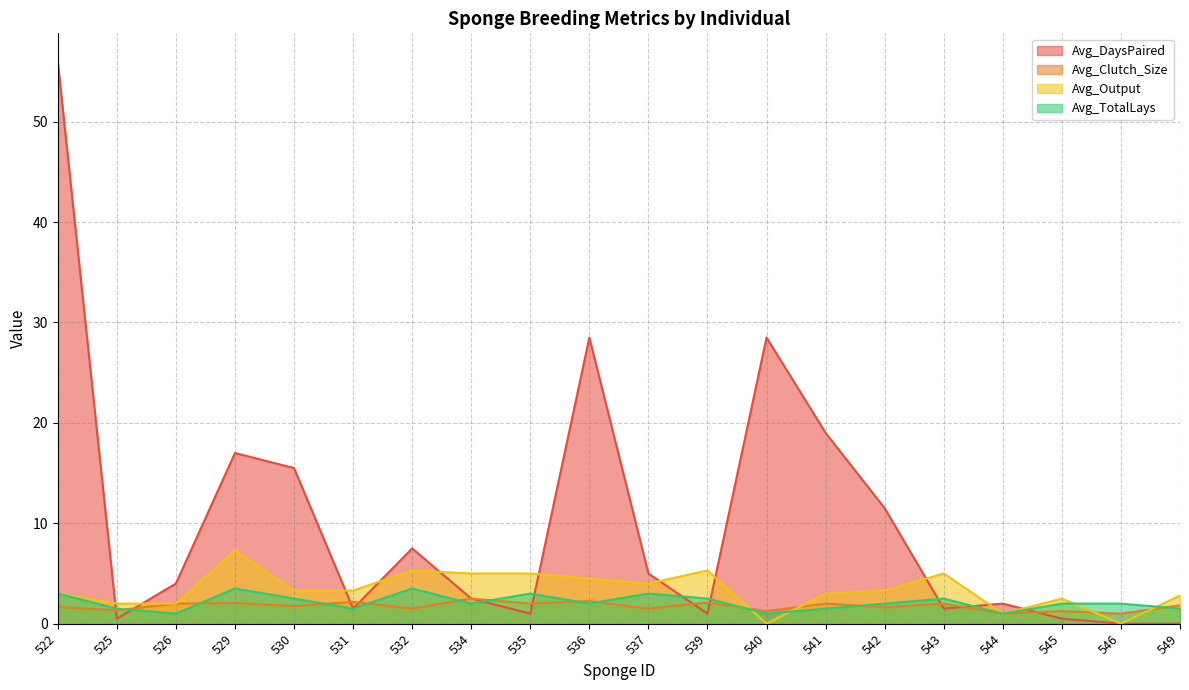

How many intersections are there between Avg_Output and Avg_Clutch_Size?

4